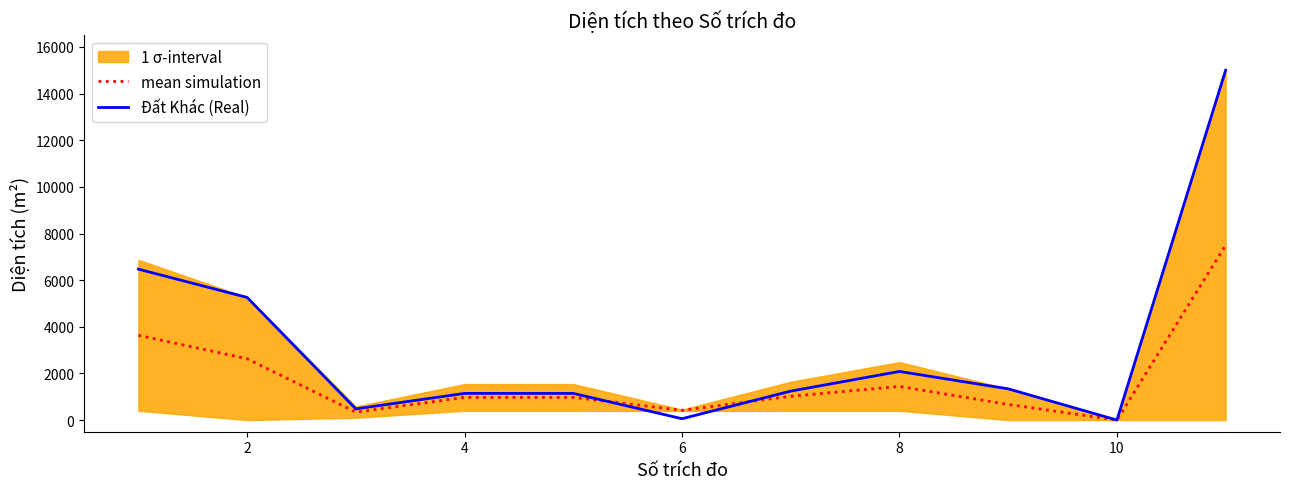

What is the highest value of the mean simulation series?

7499.8